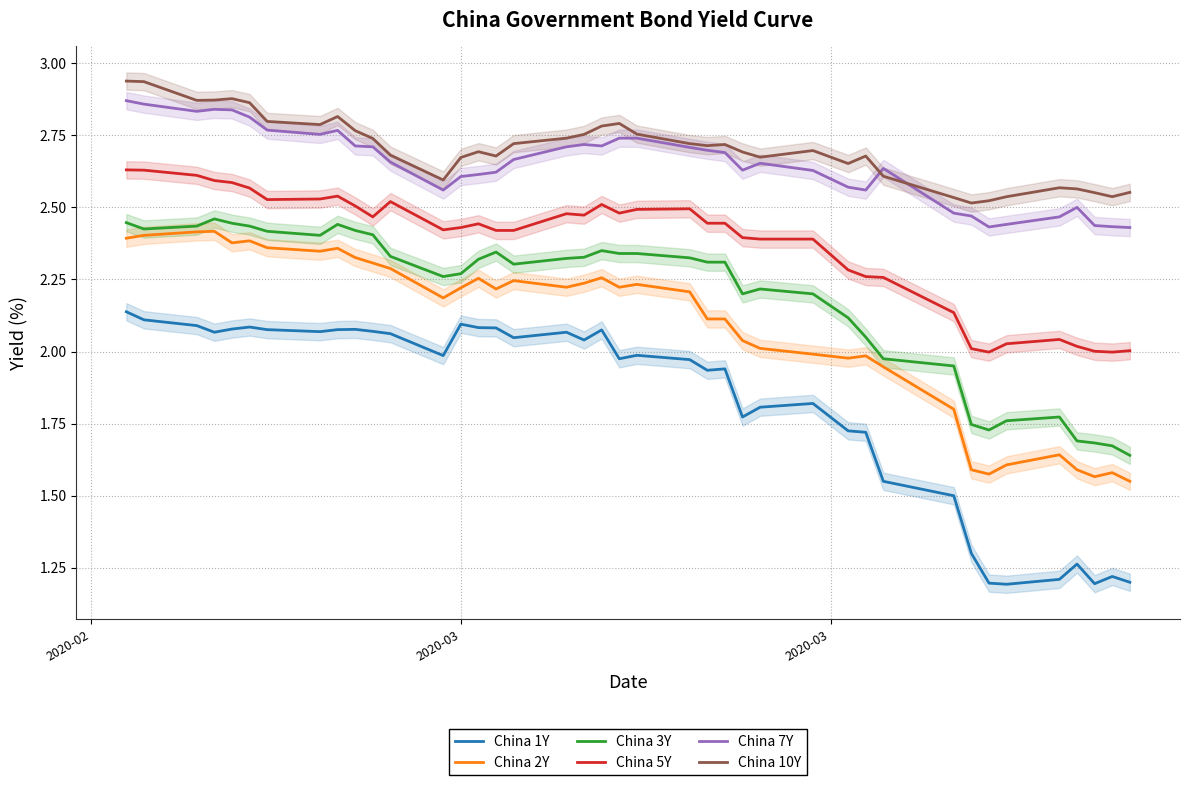

True or false: China 7Y and China 3Y intersect in this chart.

False